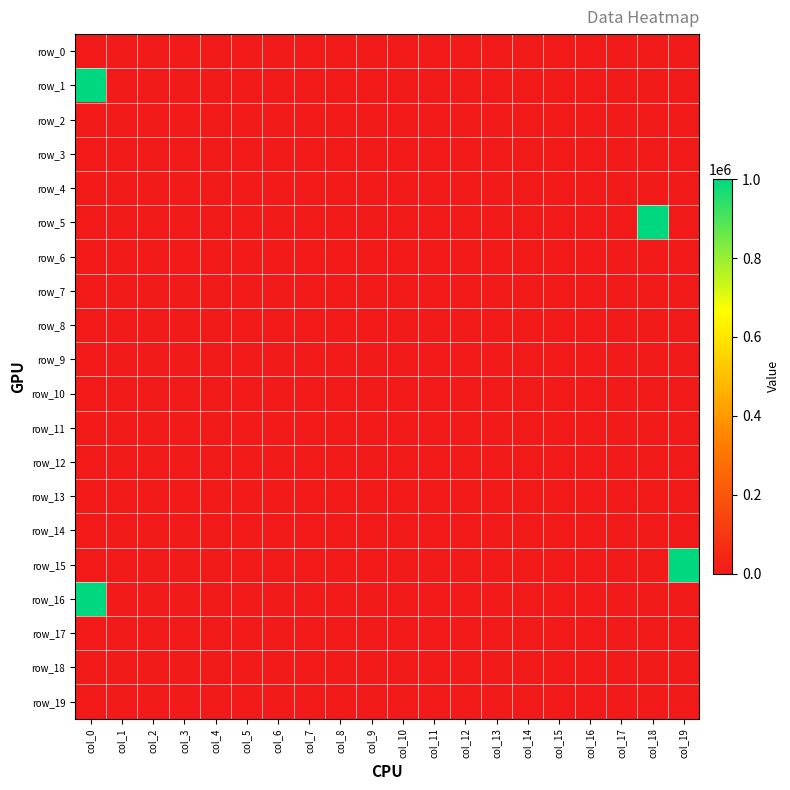

Which series has the largest range (max minus min)?

row_1